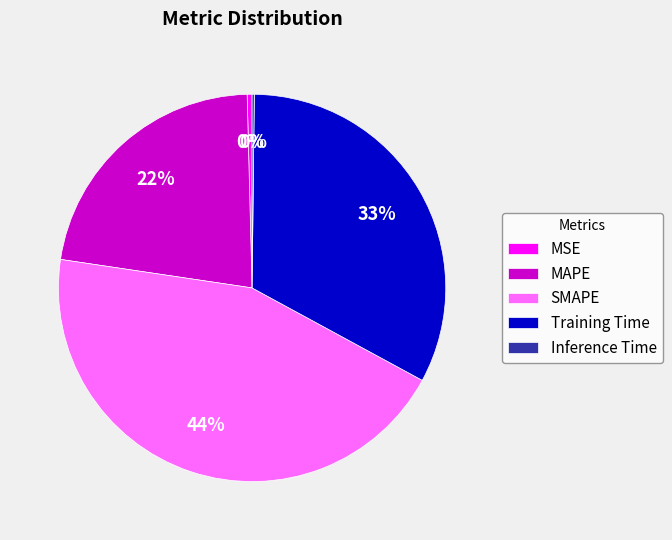

True or false: Training Time accounts for 33% of the total.

True